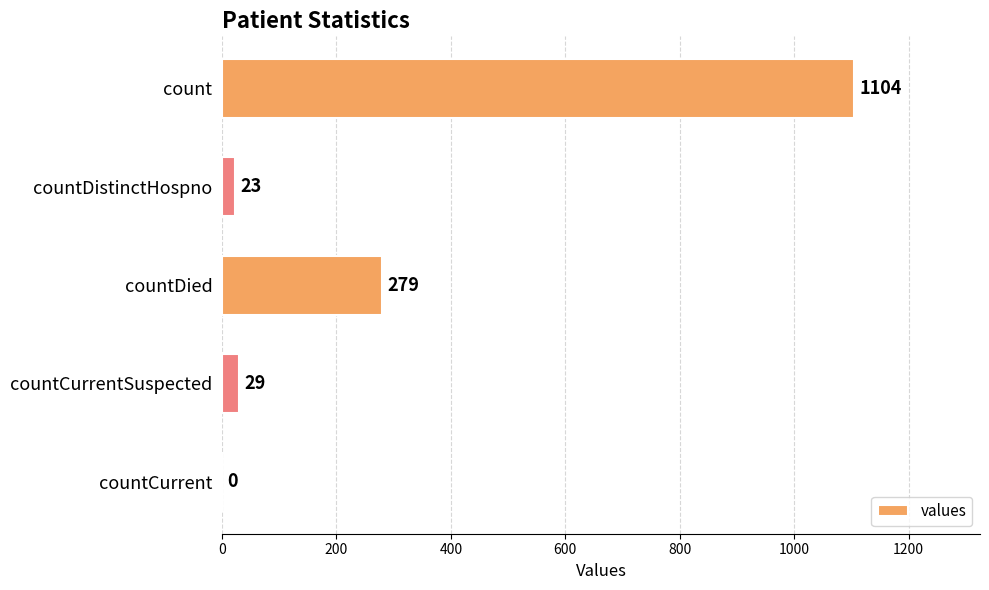

Which category has the highest value across all series?

count